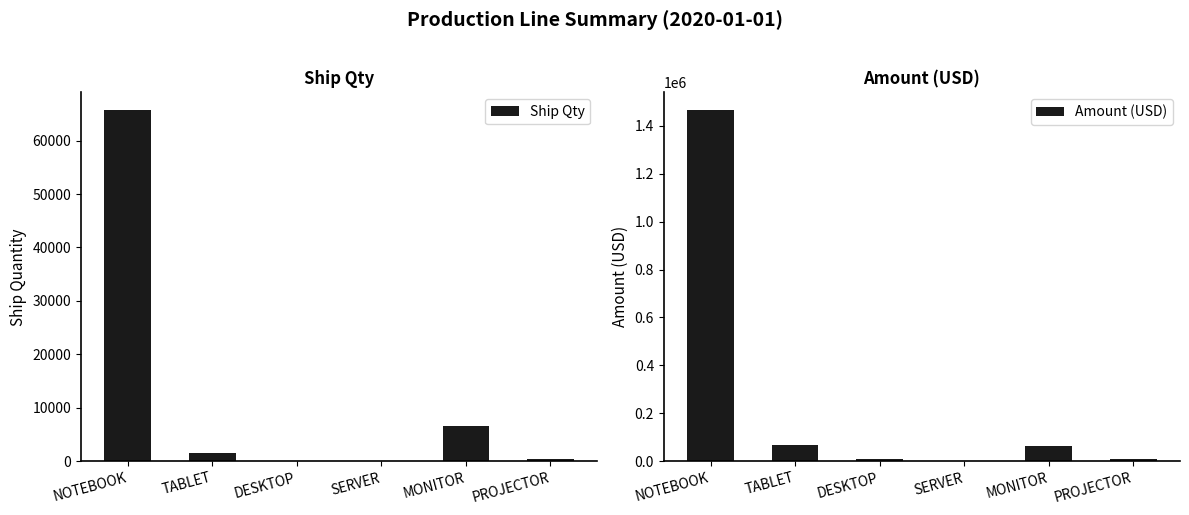

Count the number of categories in the chart.

6